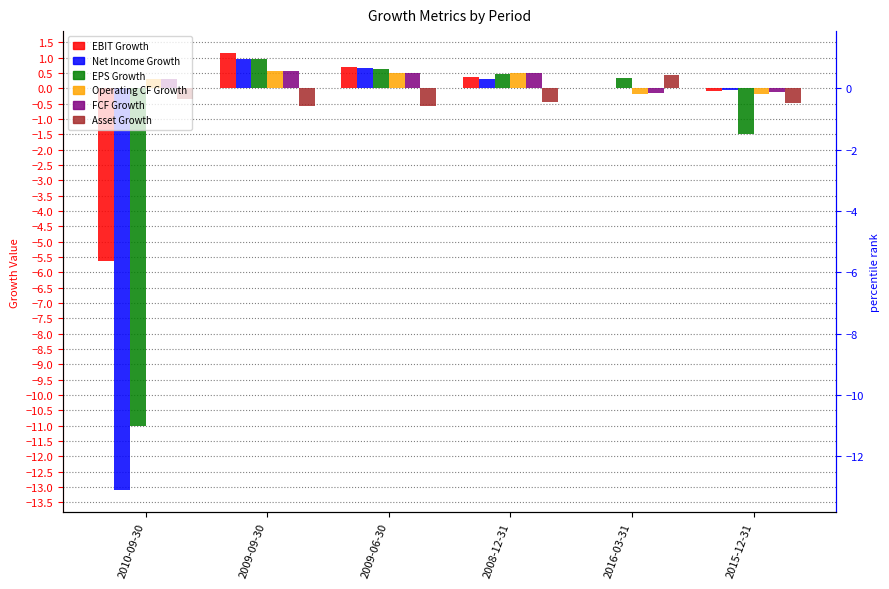

How many values in EPS Growth are above zero?

4